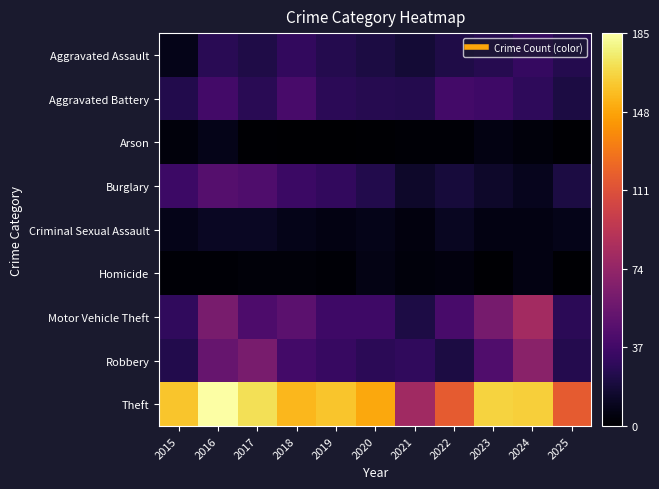

Which series has the widest spread of values?

Theft